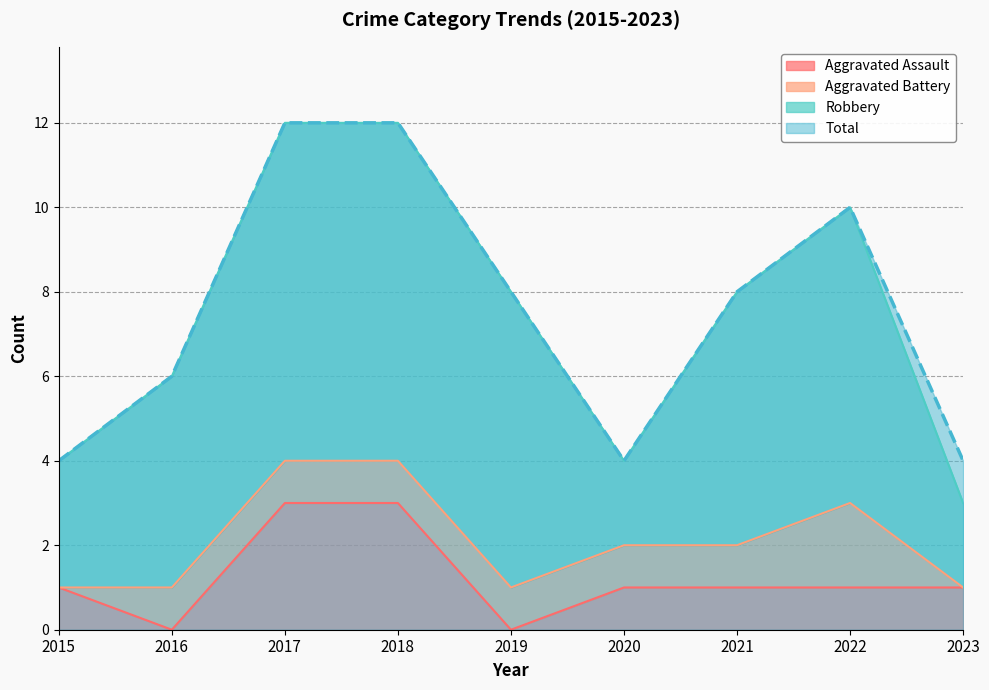

Count the Total values in the range 4 to 10.

7